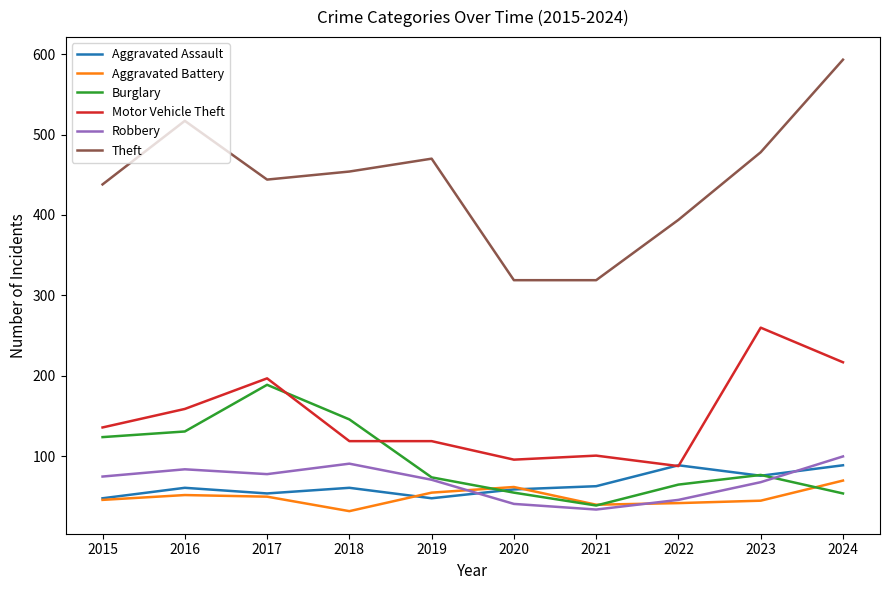

True or false: Aggravated Battery and Theft intersect in this chart.

False